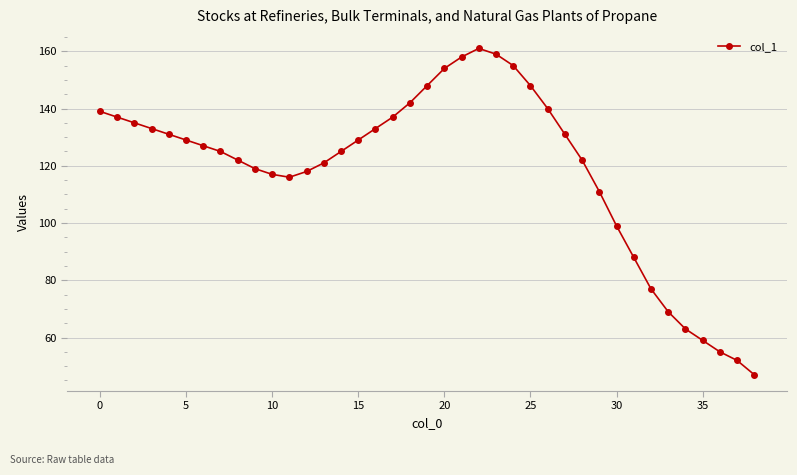

What is the smallest value displayed?

47